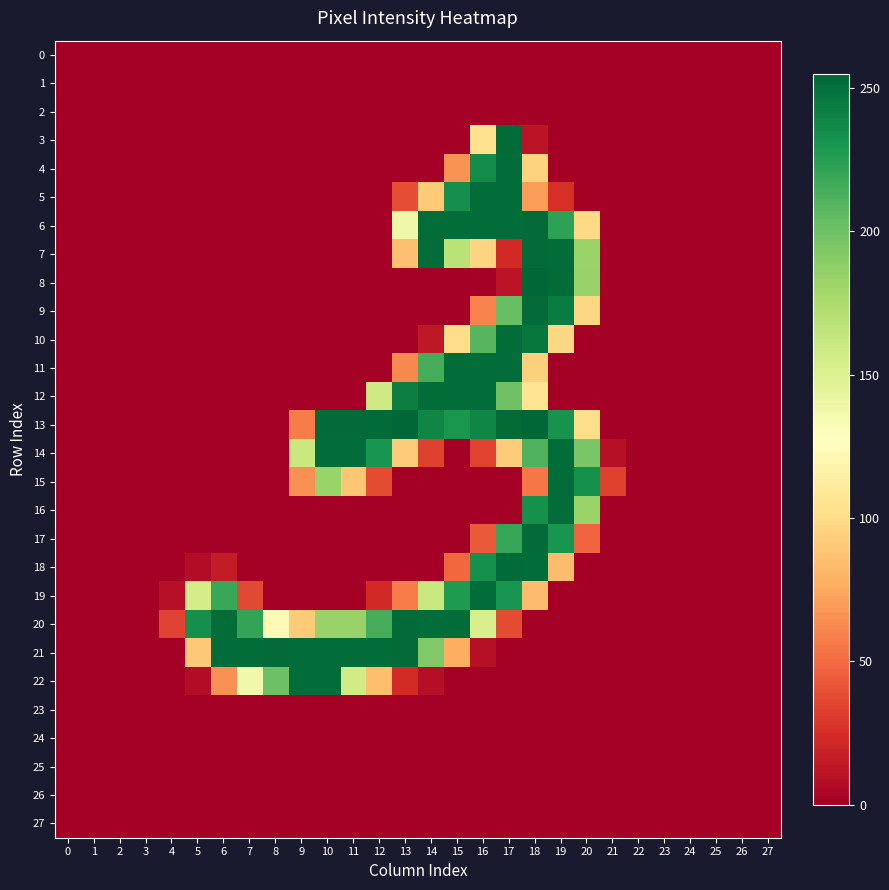

Reading right to left, what are all the values shown in this chart?

0: 27=0	26=0	25=0	24=0	23=0	22=0	21=0	20=0	19=0	18=0	17=0	16=0	15=0	14=0	13=0	12=0	11=0	10=0	9=0	8=0	7=0	6=0	5=0	4=0	3=0	2=0	1=0	0=0
1: 27=0	26=0	25=0	24=0	23=0	22=0	21=0	20=0	19=0	18=0	17=0	16=0	15=0	14=0	13=0	12=0	11=0	10=0	9=0	8=0	7=0	6=0	5=0	4=0	3=0	2=0	1=0	0=0
2: 27=0	26=0	25=0	24=0	23=0	22=0	21=0	20=0	19=0	18=0	17=0	16=0	15=0	14=0	13=0	12=0	11=0	10=0	9=0	8=0	7=0	6=0	5=0	4=0	3=0	2=0	1=0	0=0
3: 27=0	26=0	25=0	24=0	23=0	22=0	21=0	20=0	19=0	18=11	17=253	16=104	15=0	14=0	13=0	12=0	11=0	10=0	9=0	8=0	7=0	6=0	5=0	4=0	3=0	2=0	1=0	0=0
4: 27=0	26=0	25=0	24=0	23=0	22=0	21=0	20=0	19=0	18=95	17=252	16=236	15=66	14=0	13=0	12=0	11=0	10=0	9=0	8=0	7=0	6=0	5=0	4=0	3=0	2=0	1=0	0=0
5: 27=0	26=0	25=0	24=0	23=0	22=0	21=0	20=0	19=25	18=70	17=252	16=252	15=234	14=91	13=38	12=0	11=0	10=0	9=0	8=0	7=0	6=0	5=0	4=0	3=0	2=0	1=0	0=0
6: 27=0	26=0	25=0	24=0	23=0	22=0	21=0	20=99	19=223	18=253	17=252	16=252	15=252	14=252	13=138	12=0	11=0	10=0	9=0	8=0	7=0	6=0	5=0	4=0	3=0	2=0	1=0	0=0
7: 27=0	26=0	25=0	24=0	23=0	22=0	21=0	20=183	19=252	18=253	17=22	16=96	15=168	14=252	13=86	12=0	11=0	10=0	9=0	8=0	7=0	6=0	5=0	4=0	3=0	2=0	1=0	0=0
8: 27=0	26=0	25=0	24=0	23=0	22=0	21=0	20=184	19=253	18=255	17=11	16=0	15=0	14=0	13=0	12=0	11=0	10=0	9=0	8=0	7=0	6=0	5=0	4=0	3=0	2=0	1=0	0=0
9: 27=0	26=0	25=0	24=0	23=0	22=0	21=0	20=98	19=244	18=253	17=203	16=60	15=0	14=0	13=0	12=0	11=0	10=0	9=0	8=0	7=0	6=0	5=0	4=0	3=0	2=0	1=0	0=0
10: 27=0	26=0	25=0	24=0	23=0	22=0	21=0	20=0	19=98	18=247	17=252	16=209	15=101	14=13	13=0	12=0	11=0	10=0	9=0	8=0	7=0	6=0	5=0	4=0	3=0	2=0	1=0	0=0
11: 27=0	26=0	25=0	24=0	23=0	22=0	21=0	20=0	19=0	18=94	17=252	16=252	15=252	14=215	13=62	12=0	11=0	10=0	9=0	8=0	7=0	6=0	5=0	4=0	3=0	2=0	1=0	0=0
12: 27=0	26=0	25=0	24=0	23=0	22=0	21=0	20=0	19=0	18=106	17=200	16=252	15=252	14=252	13=243	12=158	11=0	10=0	9=0	8=0	7=0	6=0	5=0	4=0	3=0	2=0	1=0	0=0
13: 27=0	26=0	25=0	24=0	23=0	22=0	21=0	20=101	19=232	18=255	17=253	16=239	15=230	14=239	13=255	12=253	11=253	10=253	9=57	8=0	7=0	6=0	5=0	4=0	3=0	2=0	1=0	0=0
14: 27=0	26=0	25=0	24=0	23=0	22=0	21=9	20=196	19=252	18=211	17=92	16=34	15=0	14=33	13=92	12=231	11=252	10=252	9=161	8=0	7=0	6=0	5=0	4=0	3=0	2=0	1=0	0=0
15: 27=0	26=0	25=0	24=0	23=0	22=0	21=33	20=233	19=252	18=55	17=0	16=0	15=0	14=0	13=0	12=37	11=89	10=183	9=65	8=0	7=0	6=0	5=0	4=0	3=0	2=0	1=0	0=0
16: 27=0	26=0	25=0	24=0	23=0	22=0	21=0	20=183	19=252	18=233	17=0	16=0	15=0	14=0	13=0	12=0	11=0	10=0	9=0	8=0	7=0	6=0	5=0	4=0	3=0	2=0	1=0	0=0
17: 27=0	26=0	25=0	24=0	23=0	22=0	21=0	20=48	19=231	18=253	17=220	16=43	15=0	14=0	13=0	12=0	11=0	10=0	9=0	8=0	7=0	6=0	5=0	4=0	3=0	2=0	1=0	0=0
18: 27=0	26=0	25=0	24=0	23=0	22=0	21=0	20=0	19=84	18=252	17=253	16=233	15=49	14=0	13=0	12=0	11=0	10=0	9=0	8=0	7=0	6=15	5=7	4=0	3=0	2=0	1=0	0=0
19: 27=0	26=0	25=0	24=0	23=0	22=0	21=0	20=0	19=0	18=84	17=231	16=252	15=228	14=161	13=57	12=22	11=0	10=0	9=0	8=0	7=36	6=219	5=155	4=9	3=0	2=0	1=0	0=0
20: 27=0	26=0	25=0	24=0	23=0	22=0	21=0	20=0	19=0	18=0	17=37	16=153	15=252	14=252	13=253	12=215	11=184	10=184	9=91	8=123	7=221	6=252	5=234	4=34	3=0	2=0	1=0	0=0
21: 27=0	26=0	25=0	24=0	23=0	22=0	21=0	20=0	19=0	18=0	17=0	16=9	15=77	14=193	13=253	12=252	11=252	10=252	9=252	8=253	7=252	6=252	5=90	4=0	3=0	2=0	1=0	0=0
22: 27=0	26=0	25=0	24=0	23=0	22=0	21=0	20=0	19=0	18=0	17=0	16=0	15=0	14=8	13=23	12=85	11=157	10=252	9=252	8=201	7=137	6=65	5=7	4=0	3=0	2=0	1=0	0=0
23: 27=0	26=0	25=0	24=0	23=0	22=0	21=0	20=0	19=0	18=0	17=0	16=0	15=0	14=0	13=0	12=0	11=0	10=0	9=0	8=0	7=0	6=0	5=0	4=0	3=0	2=0	1=0	0=0
24: 27=0	26=0	25=0	24=0	23=0	22=0	21=0	20=0	19=0	18=0	17=0	16=0	15=0	14=0	13=0	12=0	11=0	10=0	9=0	8=0	7=0	6=0	5=0	4=0	3=0	2=0	1=0	0=0
25: 27=0	26=0	25=0	24=0	23=0	22=0	21=0	20=0	19=0	18=0	17=0	16=0	15=0	14=0	13=0	12=0	11=0	10=0	9=0	8=0	7=0	6=0	5=0	4=0	3=0	2=0	1=0	0=0
26: 27=0	26=0	25=0	24=0	23=0	22=0	21=0	20=0	19=0	18=0	17=0	16=0	15=0	14=0	13=0	12=0	11=0	10=0	9=0	8=0	7=0	6=0	5=0	4=0	3=0	2=0	1=0	0=0
27: 27=0	26=0	25=0	24=0	23=0	22=0	21=0	20=0	19=0	18=0	17=0	16=0	15=0	14=0	13=0	12=0	11=0	10=0	9=0	8=0	7=0	6=0	5=0	4=0	3=0	2=0	1=0	0=0